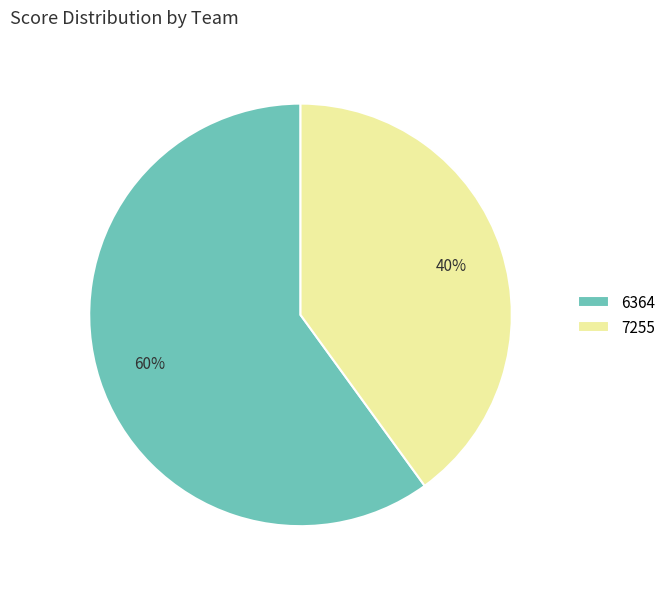

To the nearest percent, what percentage of the pie is 7255?

40%